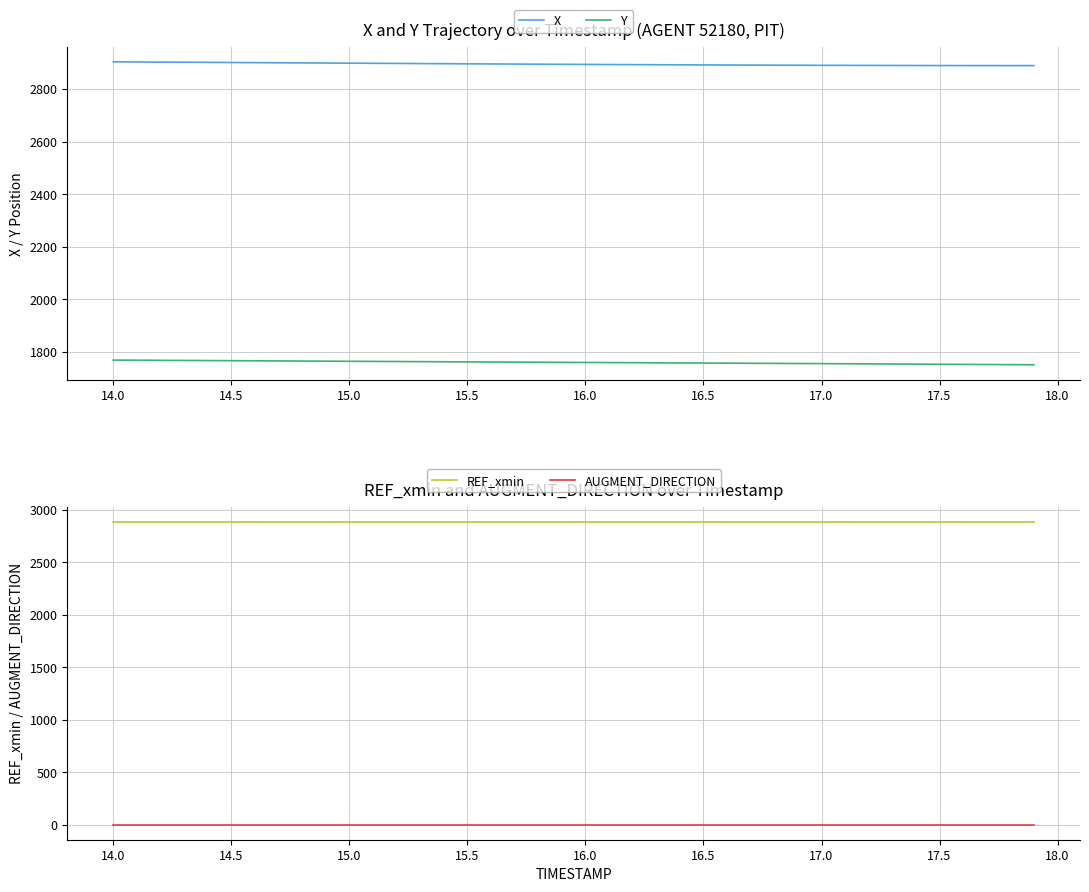

True or false: Y and X intersect in this chart.

False